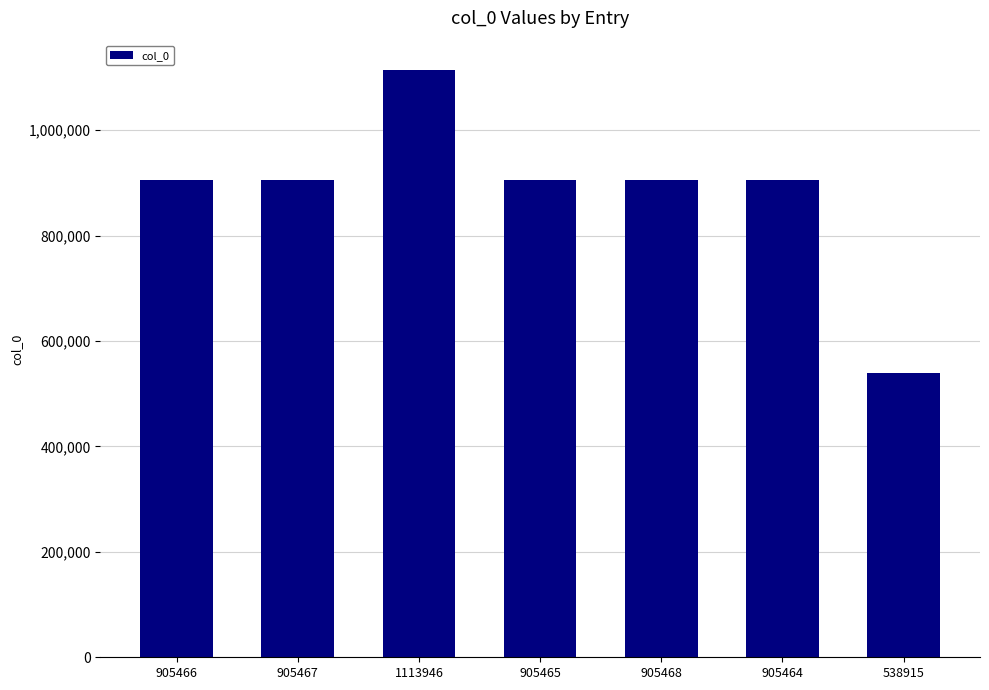

How many series are shown in this chart?

1